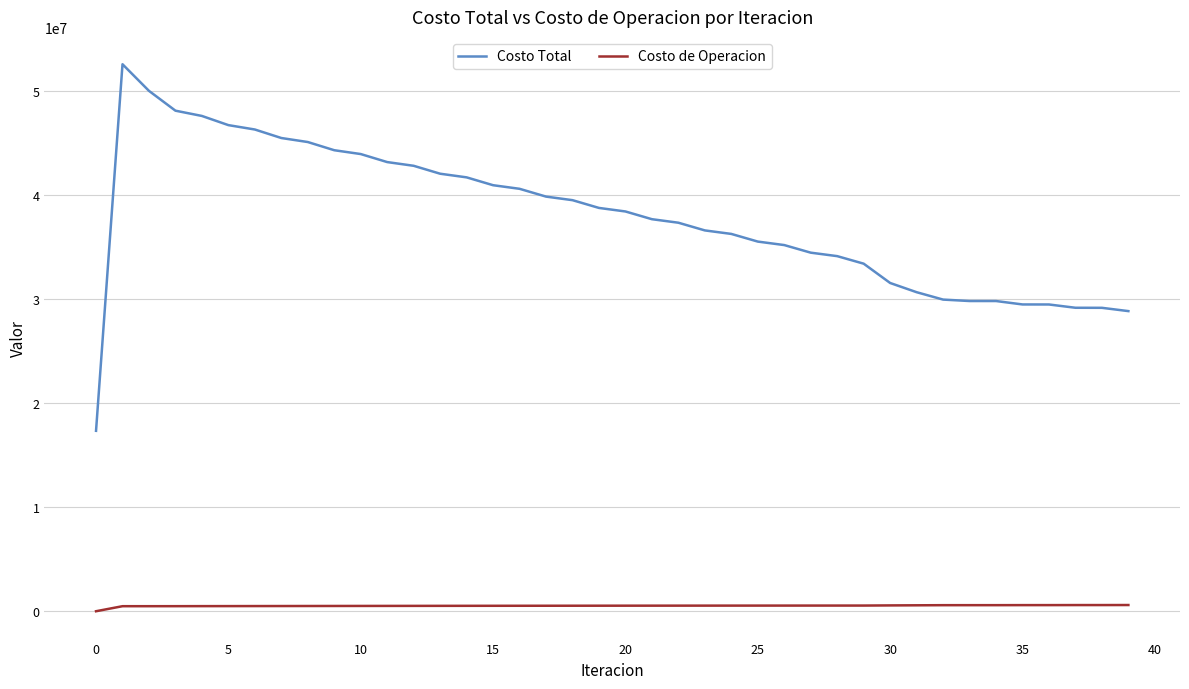

Which series has the largest total across all categories?

Costo Total